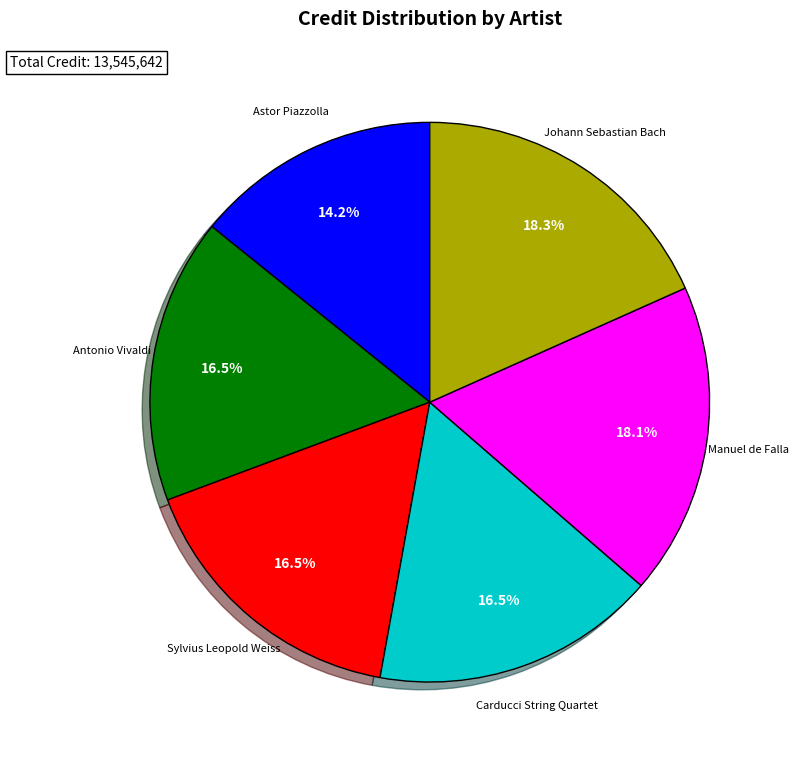

To the nearest percent, what is the combined percentage of Sylvius Leopold Weiss and Astor Piazzolla?

31%